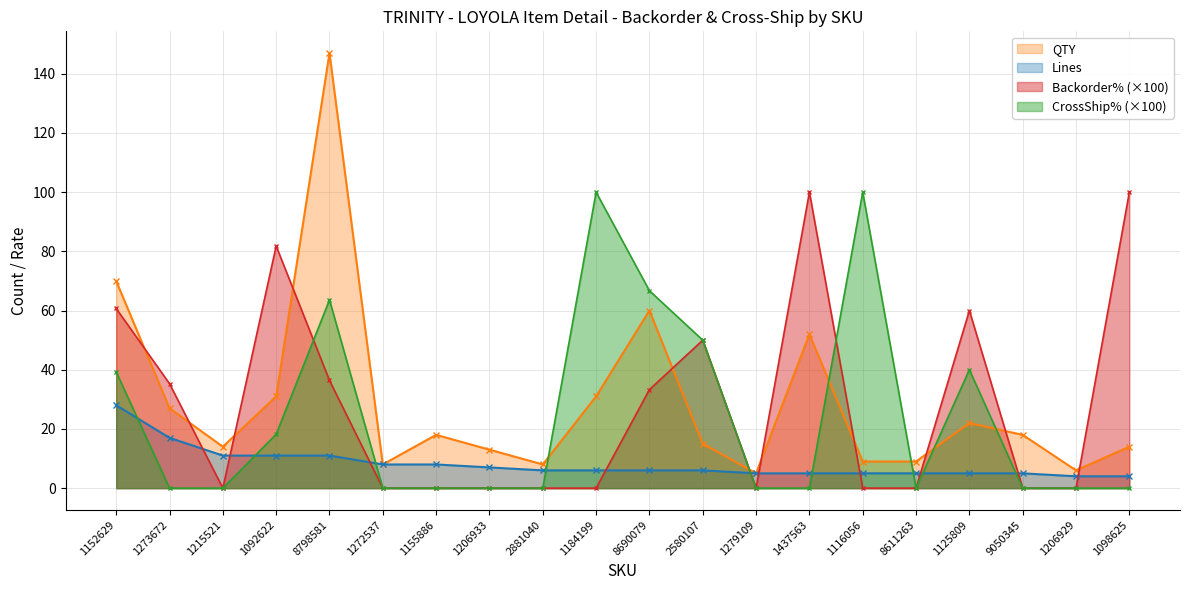

Between 1215521 and 1092622, which series saw the biggest shift?

Backorder% (×100)